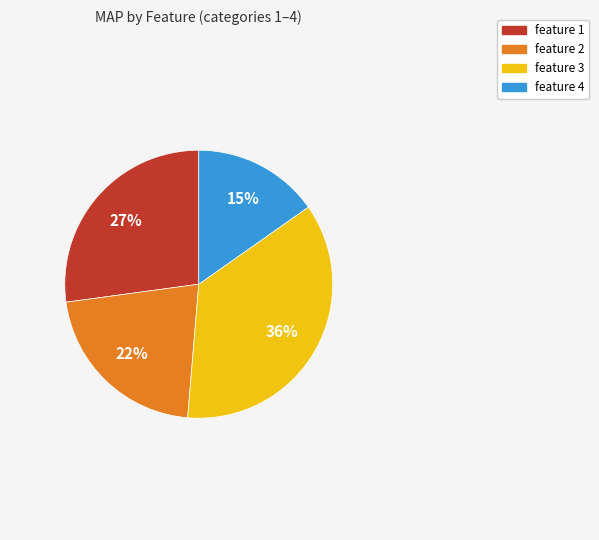

What percentage is the feature 2 slice, to the nearest percent?

22%